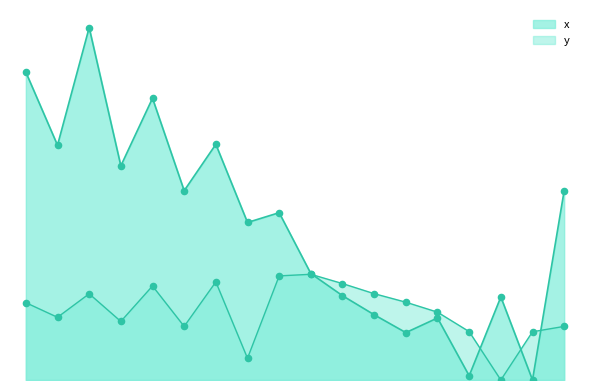

Which series contains the highest Y value?

y